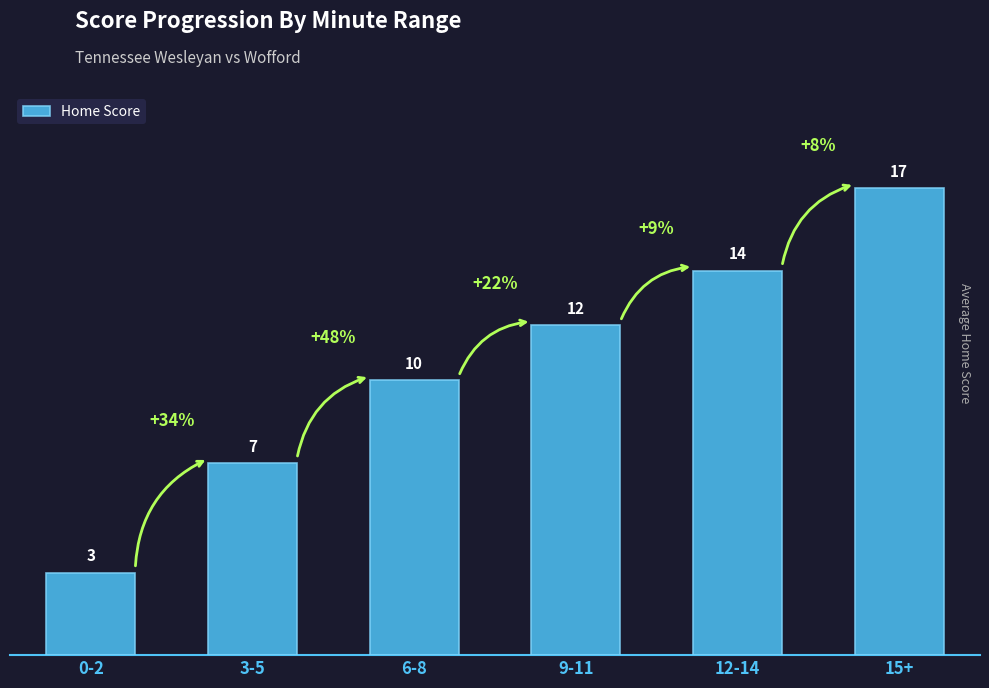

What is the maximum value shown in the chart?

17